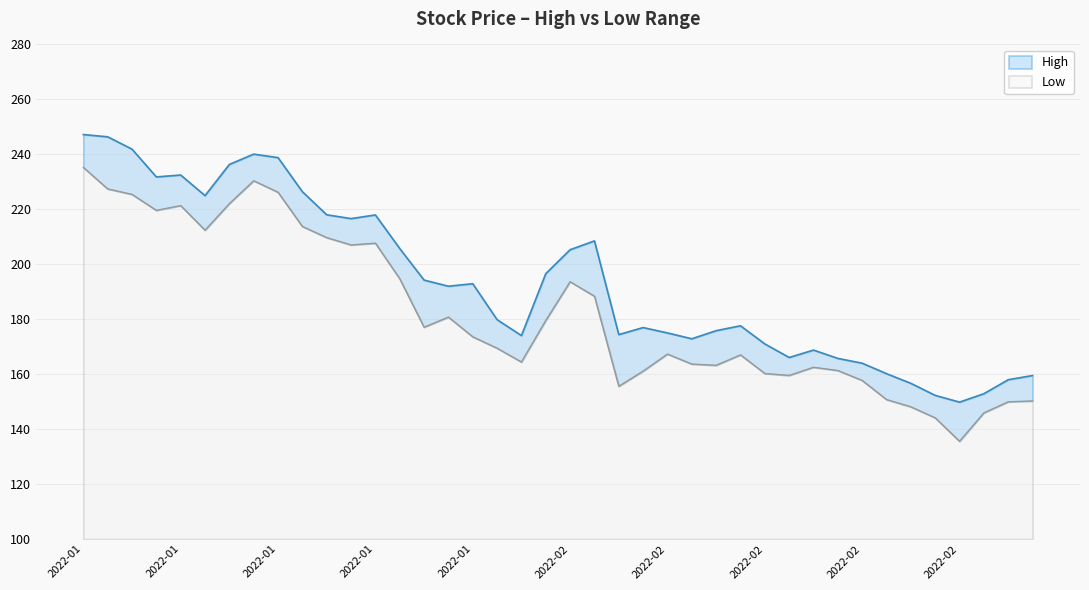

What value does the High series have at 2022-02-14?

166.1